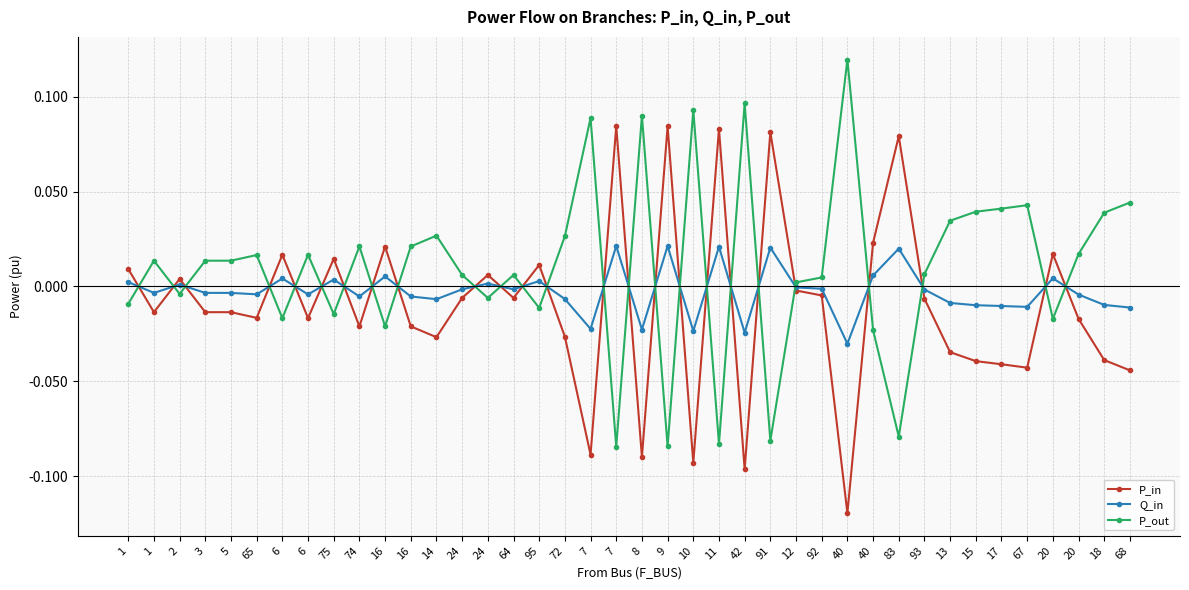

Which series changed the most between 16 and 93?

P_out